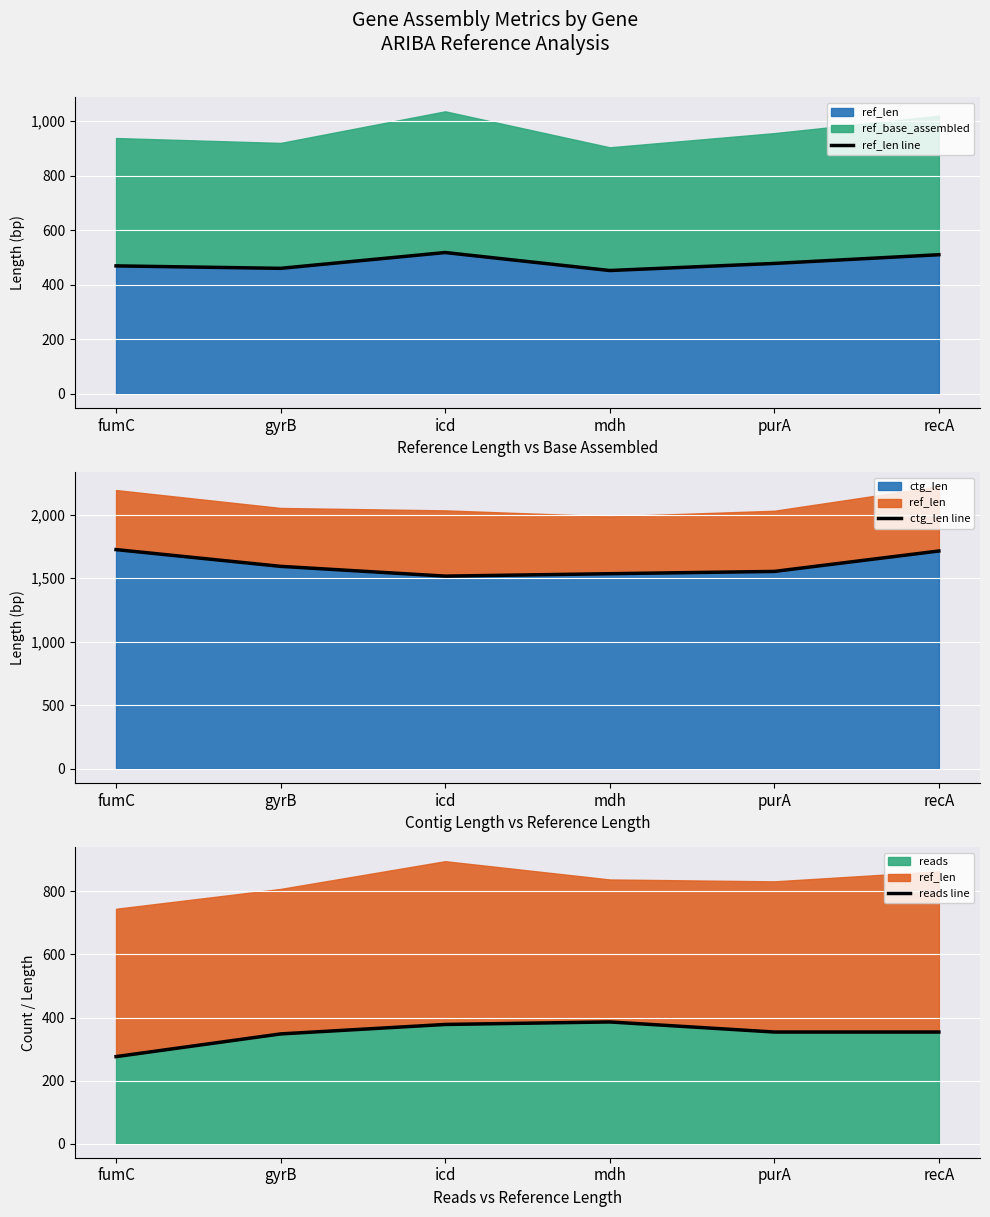

Which has a higher value, purA or icd?

icd